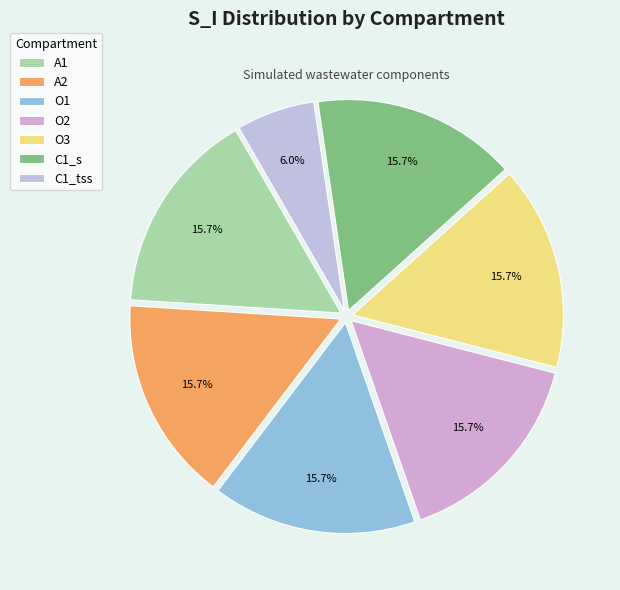

Does A2 represent more than half of the total?

No